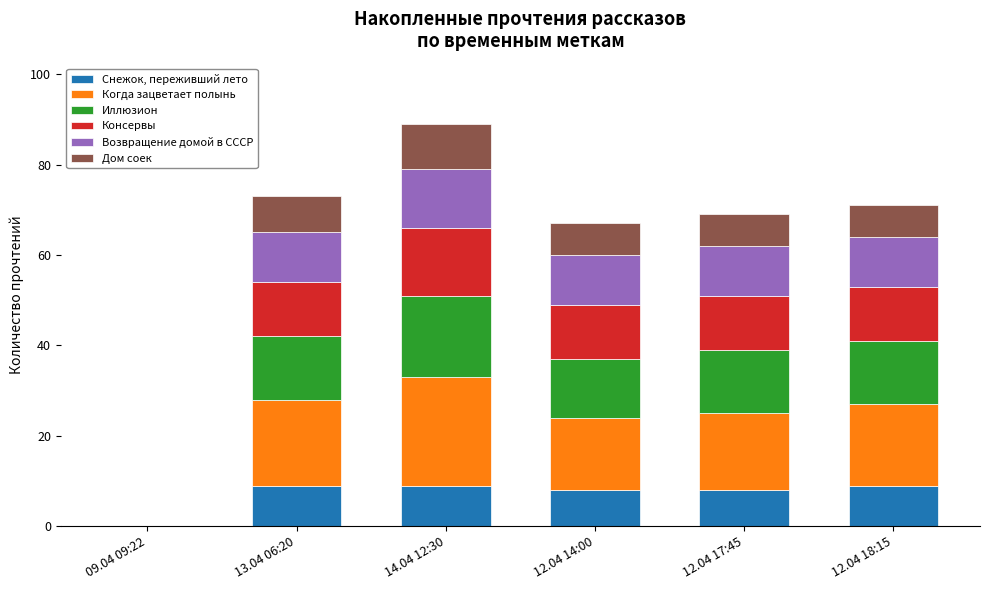

At which category is the sum across all series the highest?

14.04 12:30